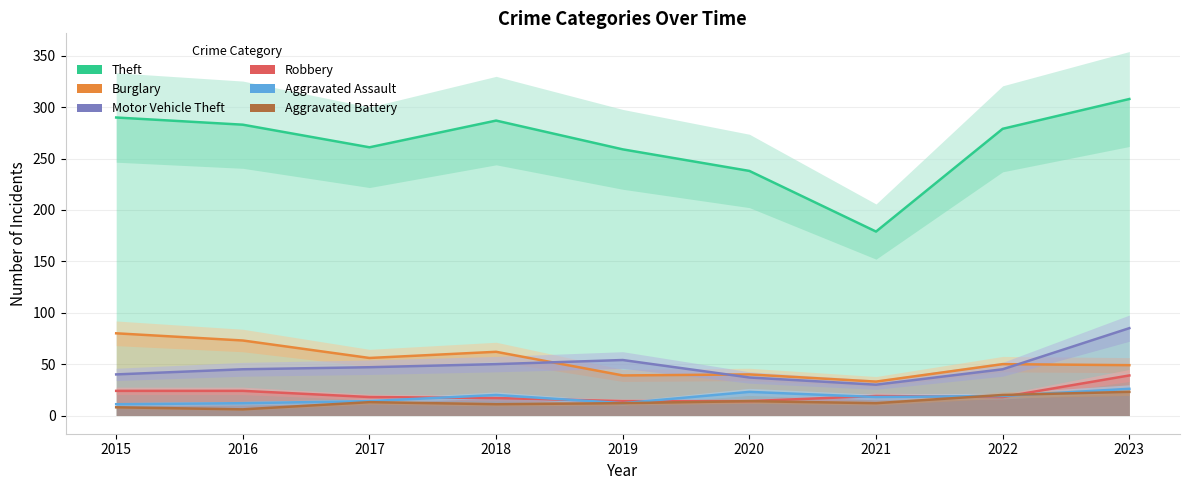

Where is the first local minimum for Aggravated Assault?

2019